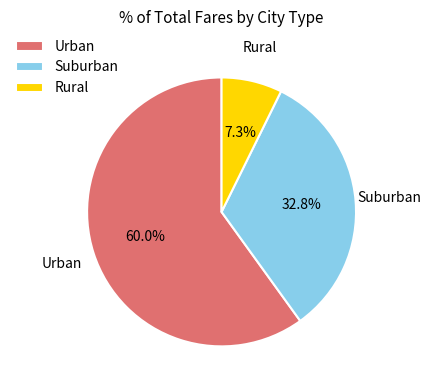

How many slices are in this pie chart?

3